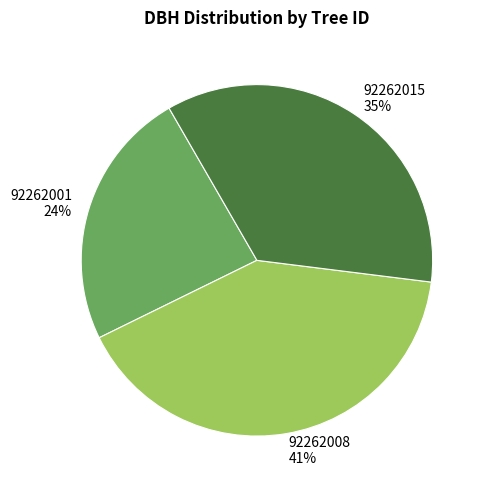

Is it true that 92262008 is 28% of the pie?

False